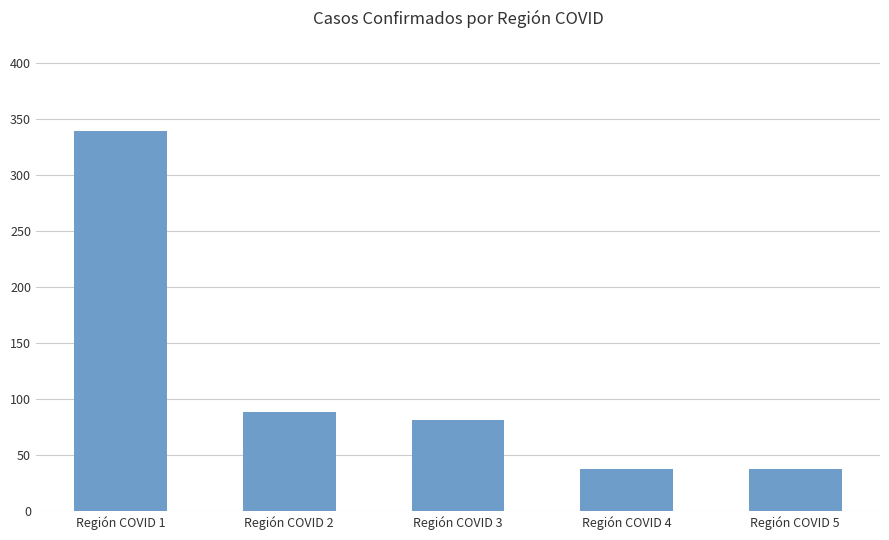

Reading right to left, list all the values displayed in this chart.

Región COVID 5=38	Región COVID 4=38	Región COVID 3=81	Región COVID 2=89	Región COVID 1=339